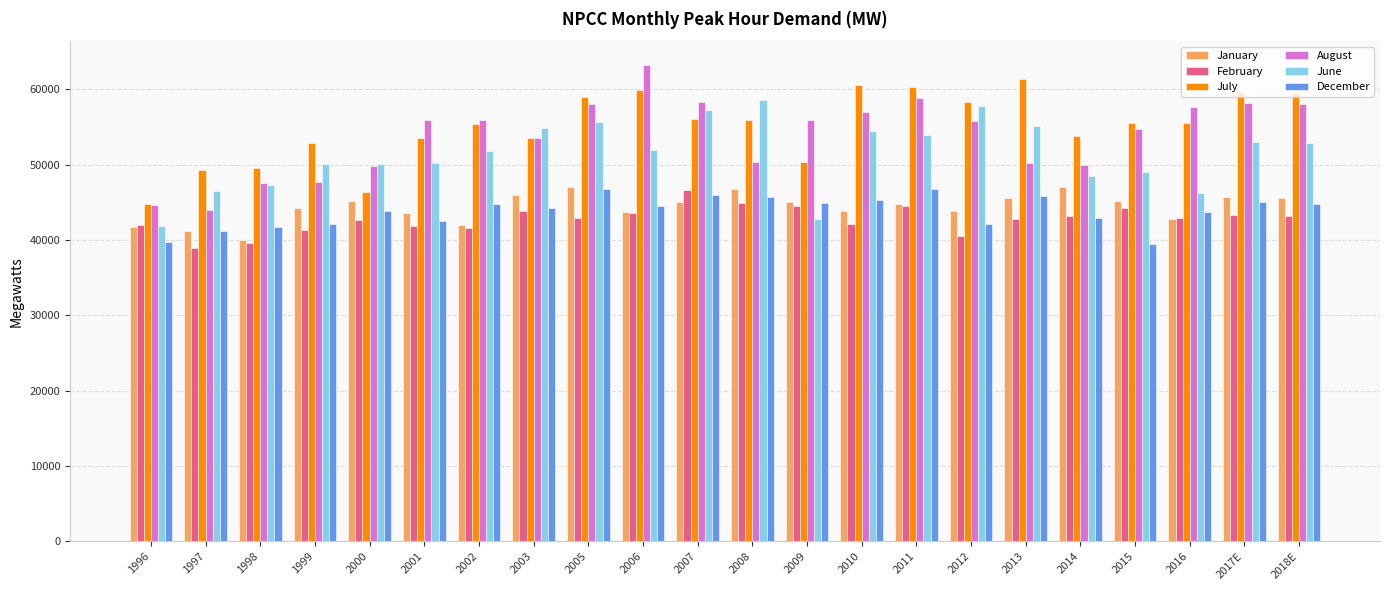

True or false: December has a value of 16256 at 2013.

False